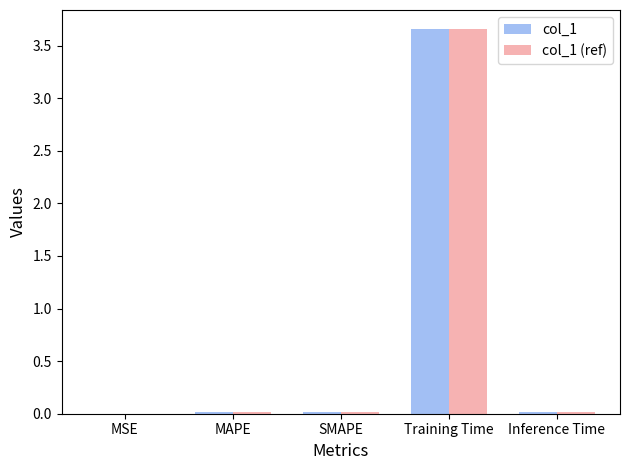

At which category does the chart reach its peak across all series?

Training Time